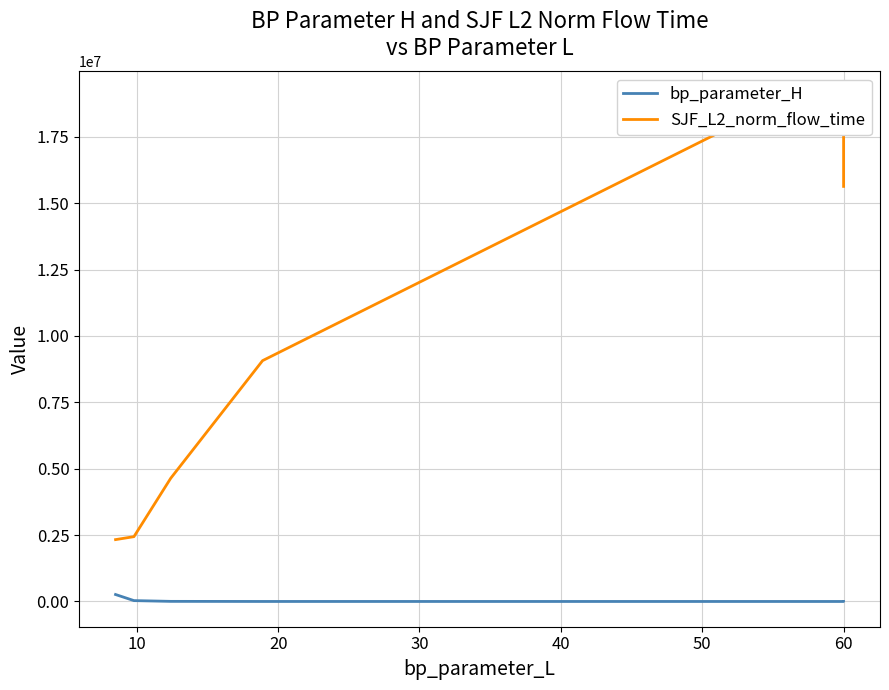

Reading left to right, transcribe all the data shown in this chart.

bp_parameter_H: 262144.0	32768.0	4096.0	512.0	64.0	12.0	18.0	24.0
SJF_L2_norm_flow_time: 2329890.5	2441070.4	4638902.5	9070248.3	19017710.7	17665744.1	16513165.3	15632436.5